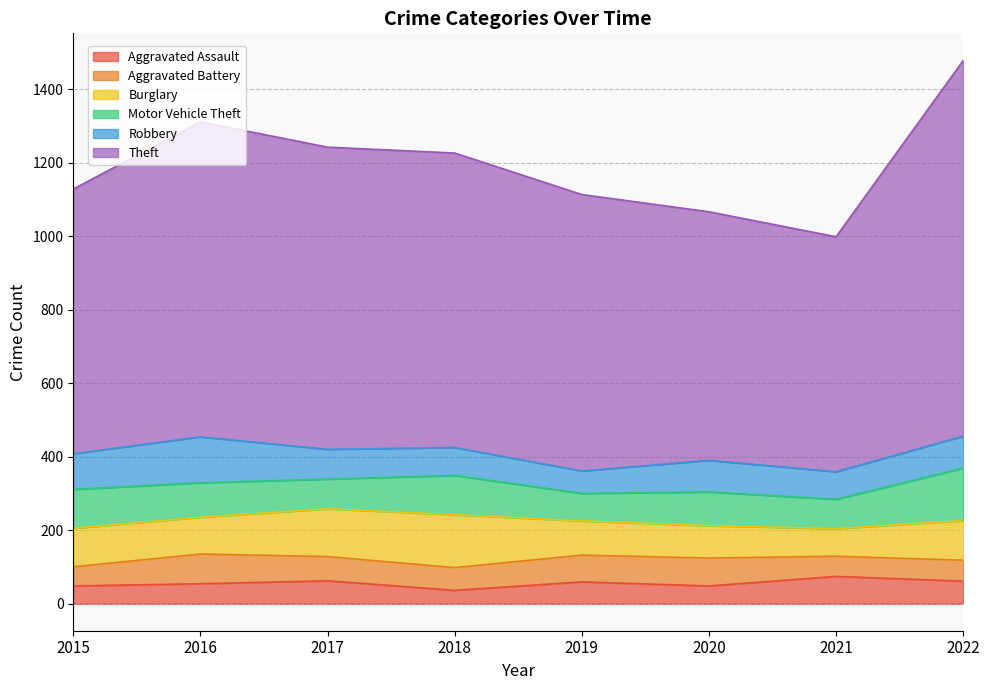

What is the average value of the Aggravated Assault series?

55